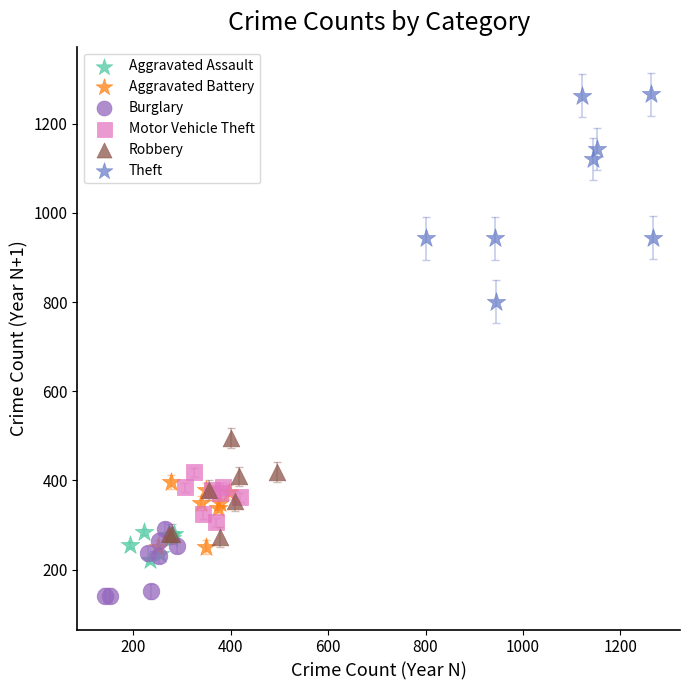

Which series contains the highest Y value?

Theft